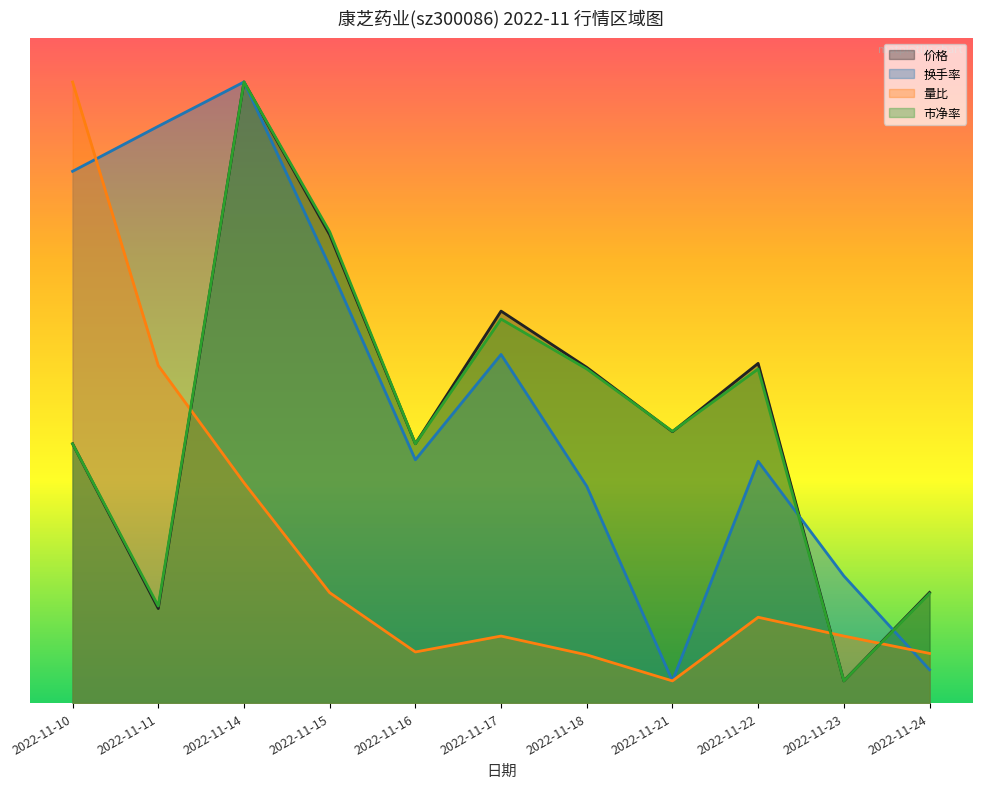

Between 2022-11-14 and 2022-11-22, which series saw the biggest shift?

换手率